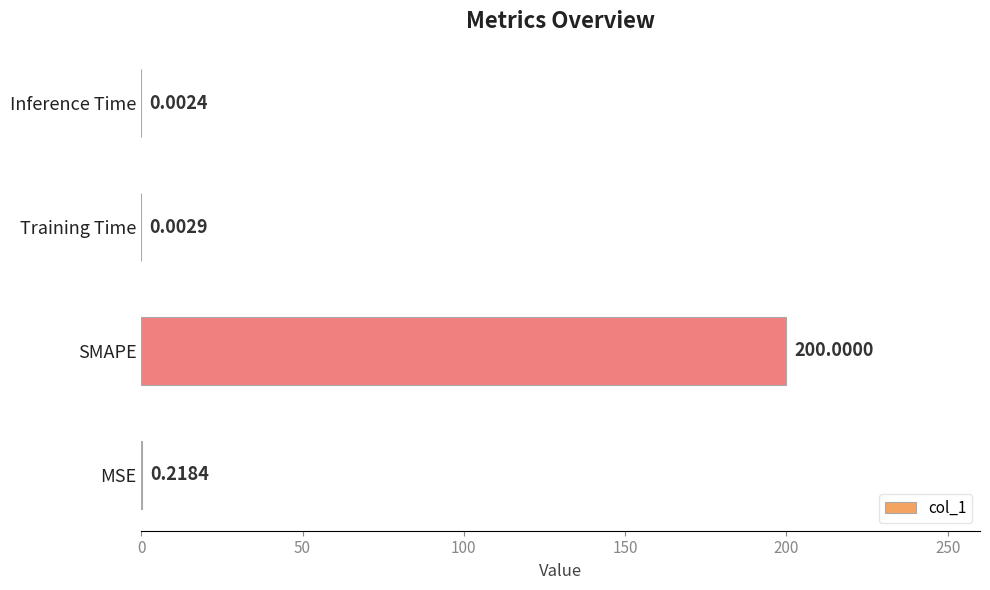

What is the sum of all values?

200.2